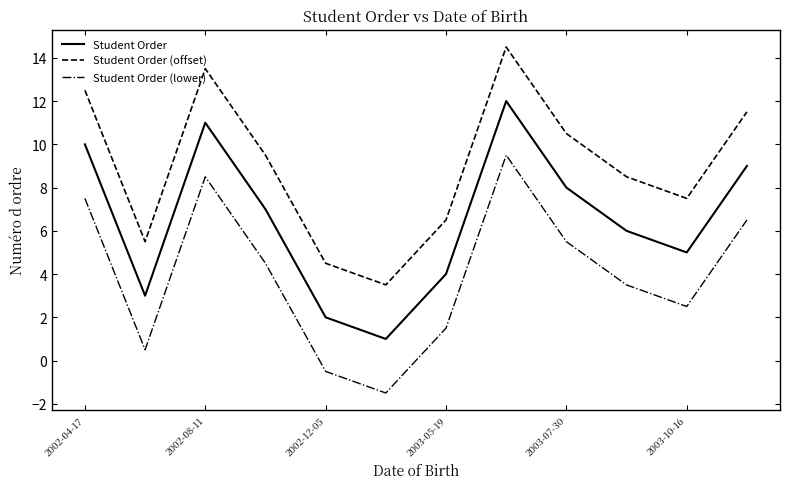

List the series in order of their overall mean, lowest first.

Student Order (lower), Student Order, Student Order (offset)